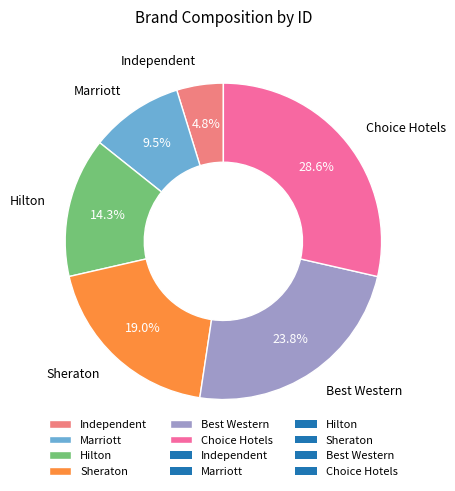

To the nearest percent, what percentage of the pie is Best Western?

24%